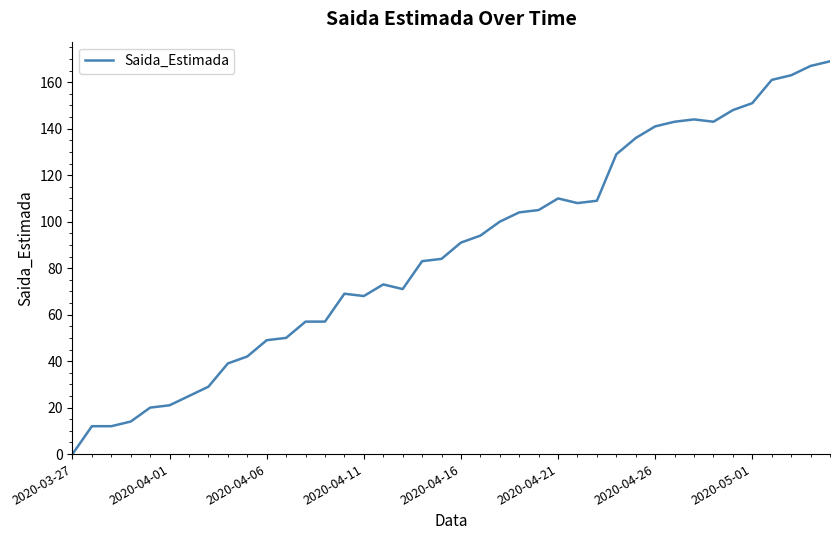

What is the difference between the maximum and minimum values?

169